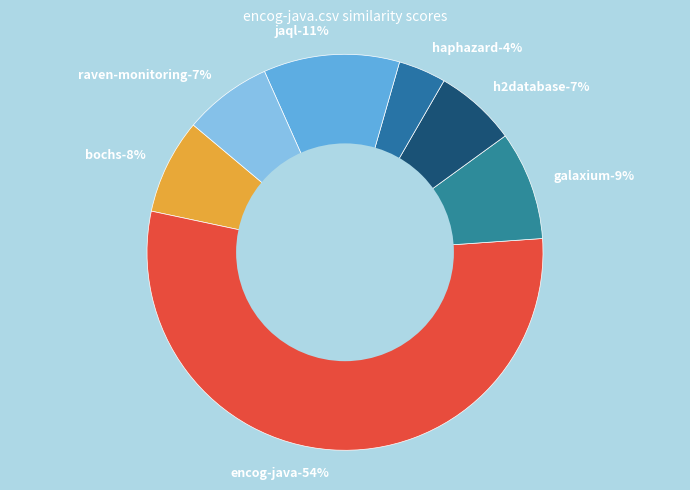

True or false: jaql.csv accounts for 11% of the total.

True